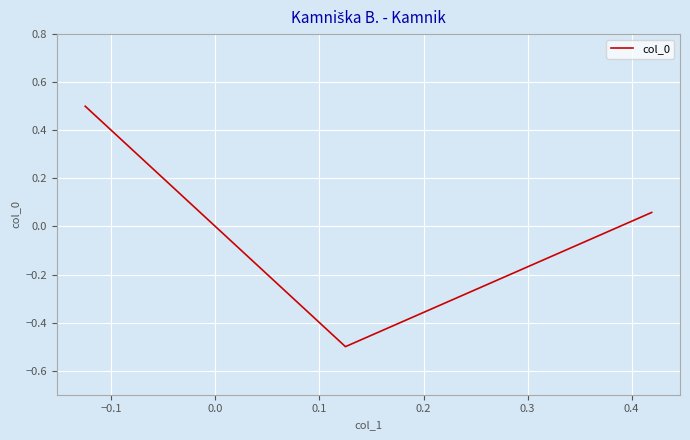

How many values exceed 0?

2